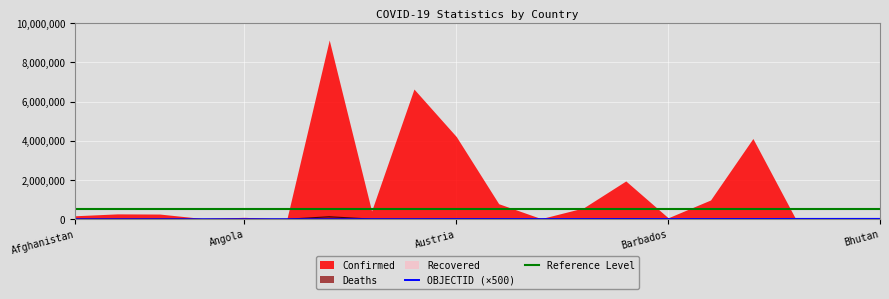

What is the value of the Reference Level point at the 4th from the left?

500000